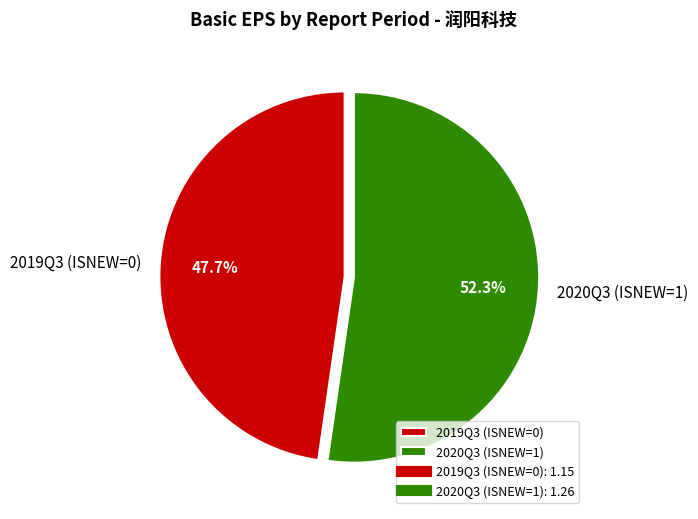

Which slice represents more than half of the pie?

2020Q3 (ISNEW=1)